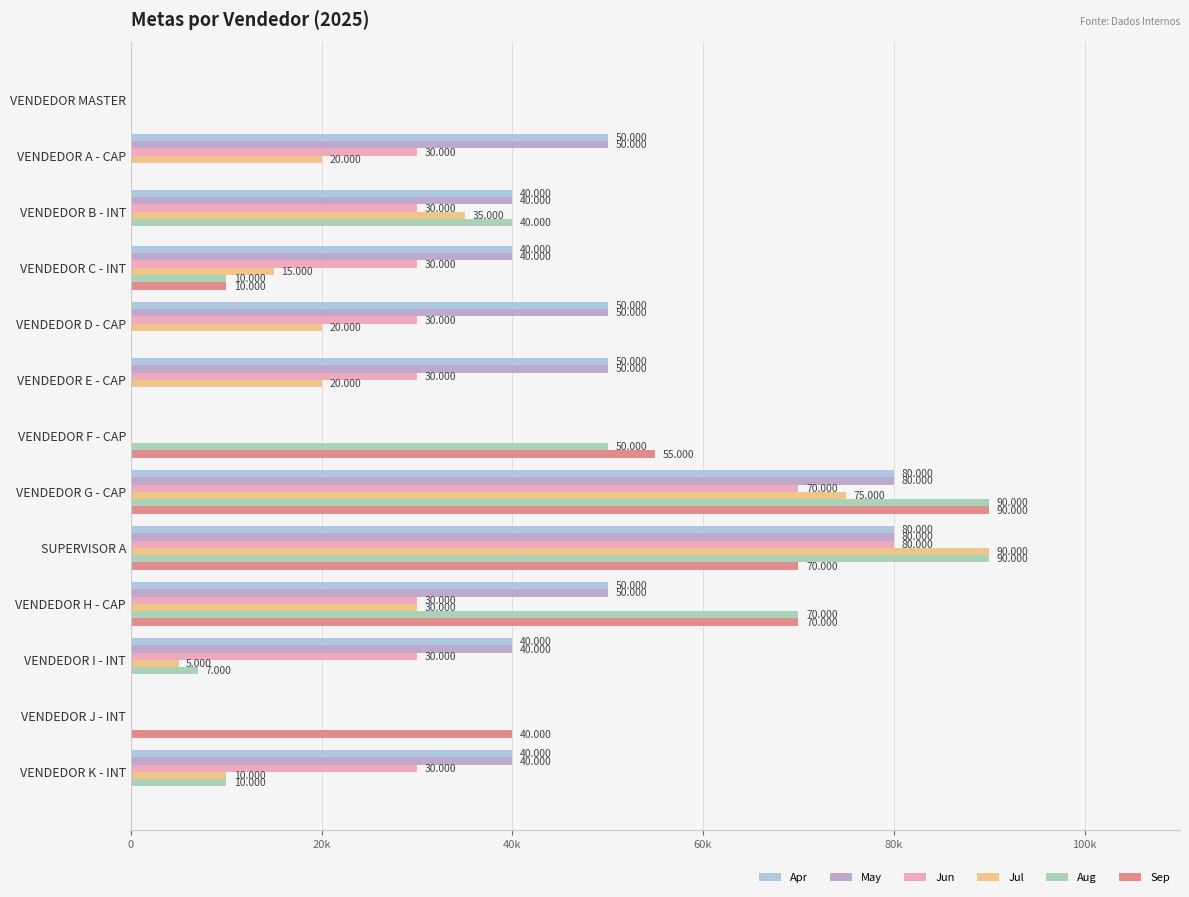

What are all the series names shown in the legend?

Apr, May, Jun, Jul, Aug, Sep